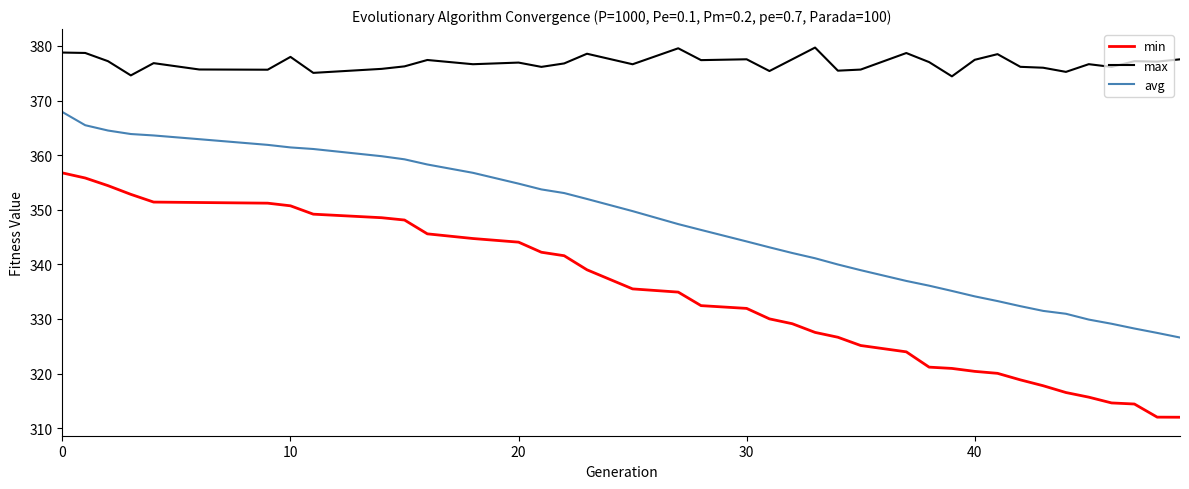

How many lines are shown in the chart?

3